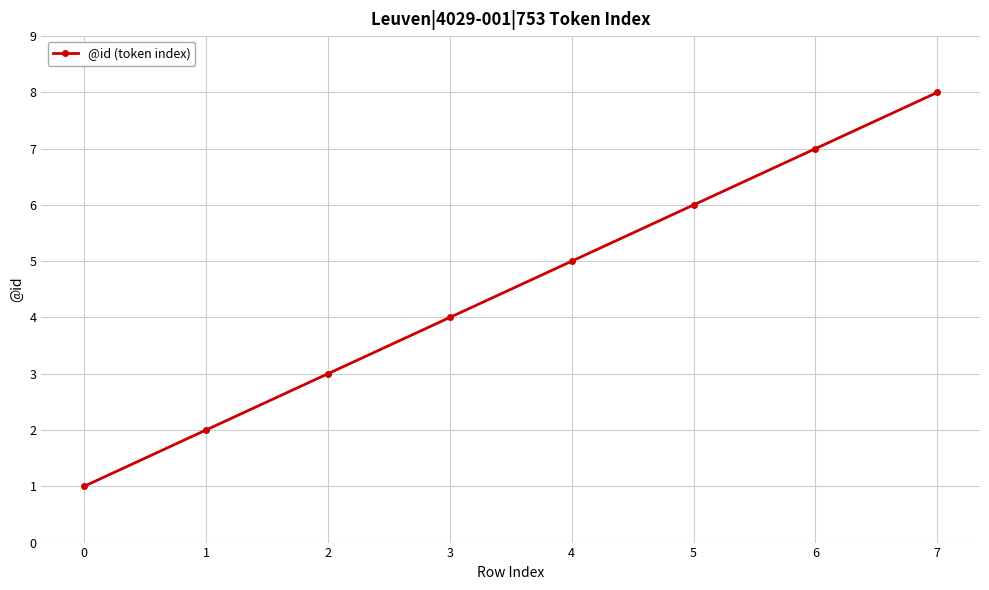

Rank the categories by value from lowest to highest.

0, 1, 2, 3, 4, 5, 6, 7